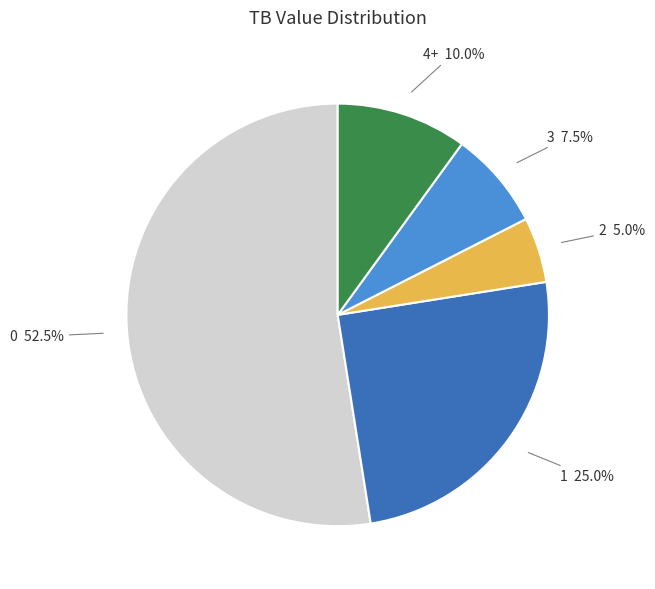

Rank the categories by value from lowest to highest.

2, 3, 4+, 1, 0